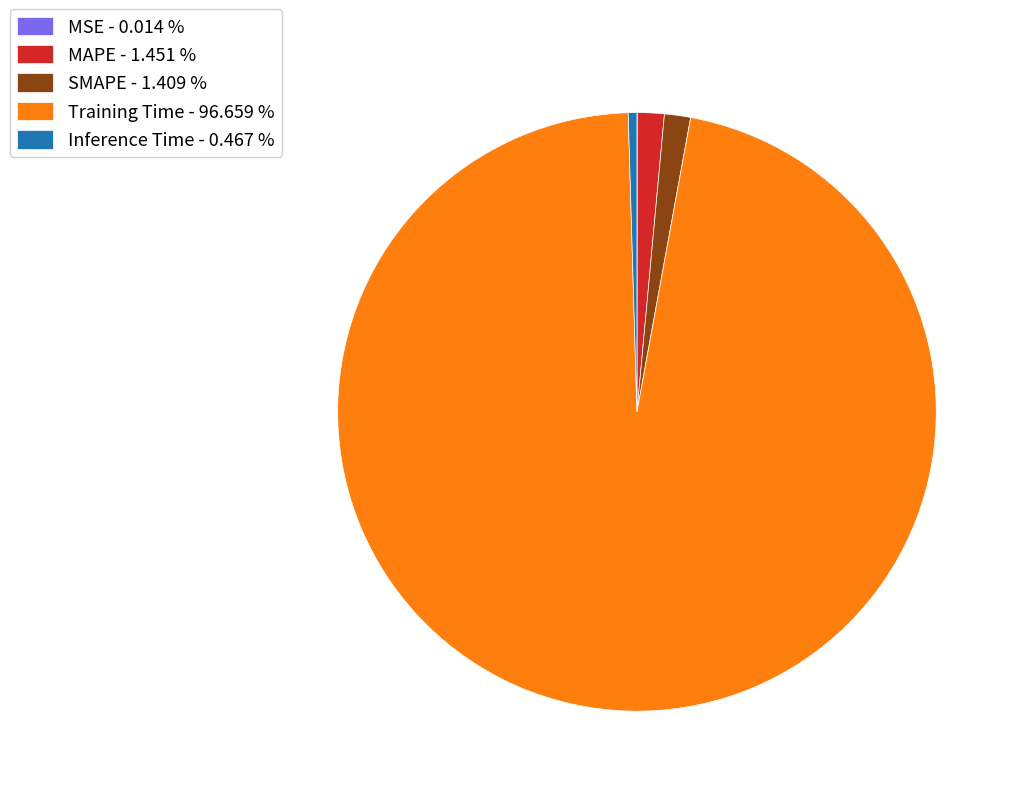

Combined, do Inference Time - 0.467 % and SMAPE - 1.409 % account for over 50%?

No